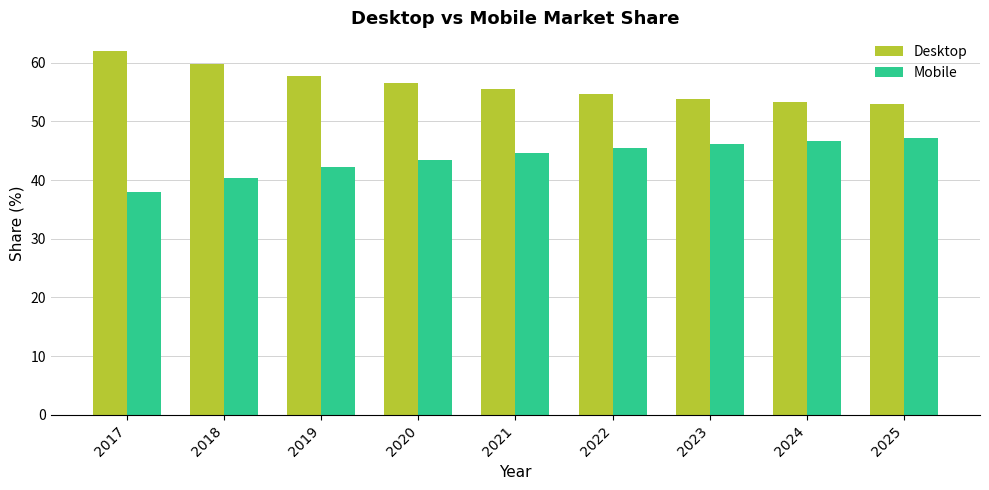

Reading left to right, extract all data points from this chart.

Desktop: 62.1	59.7	57.8	56.5	55.5	54.6	53.8	53.3	52.9
Mobile: 37.9	40.3	42.2	43.5	44.5	45.4	46.2	46.7	47.1